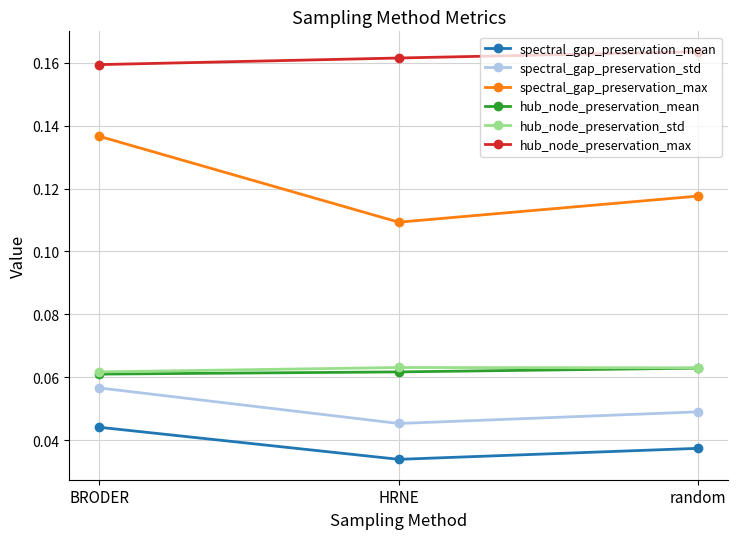

The spectral_gap_preservation_std series shows 0.1 at HRNE. True or false?

False